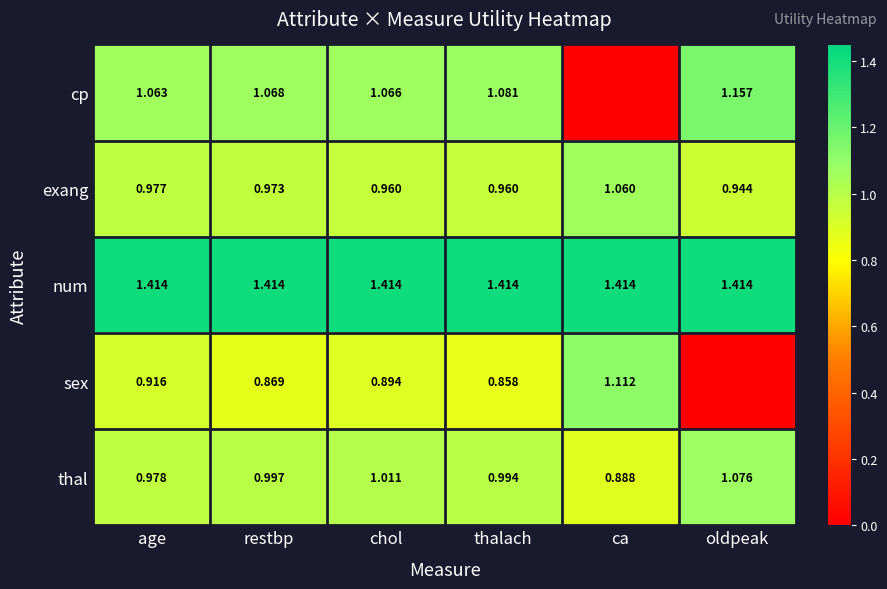

How many data points does each series have?

6